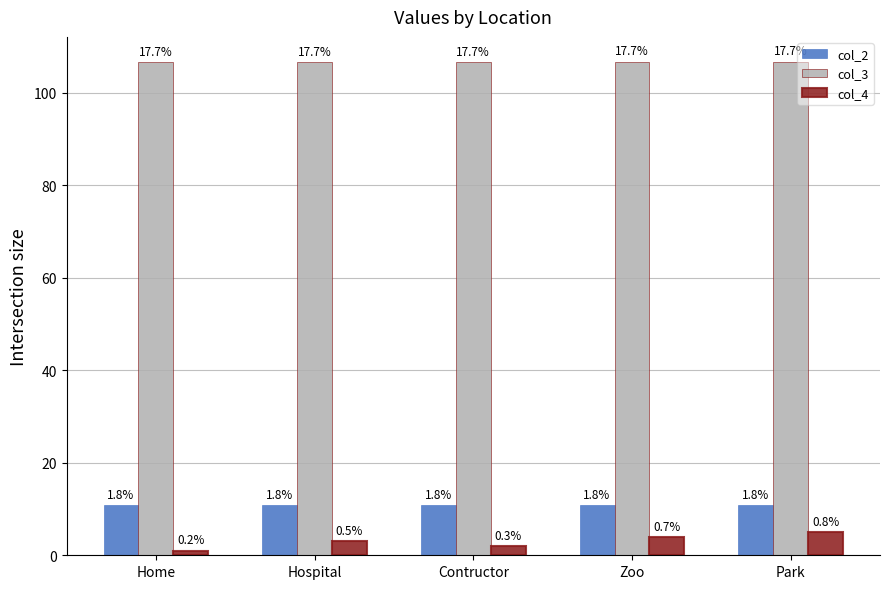

How many bars are there in total?

15